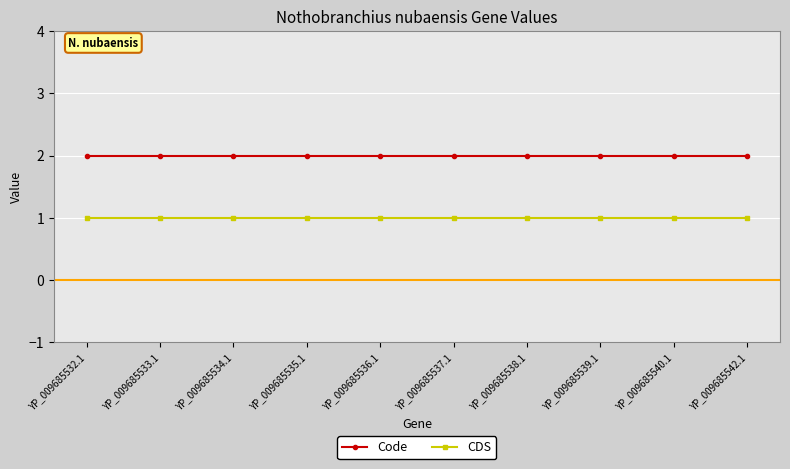

List the series in order of their overall mean, lowest first.

CDS, Code